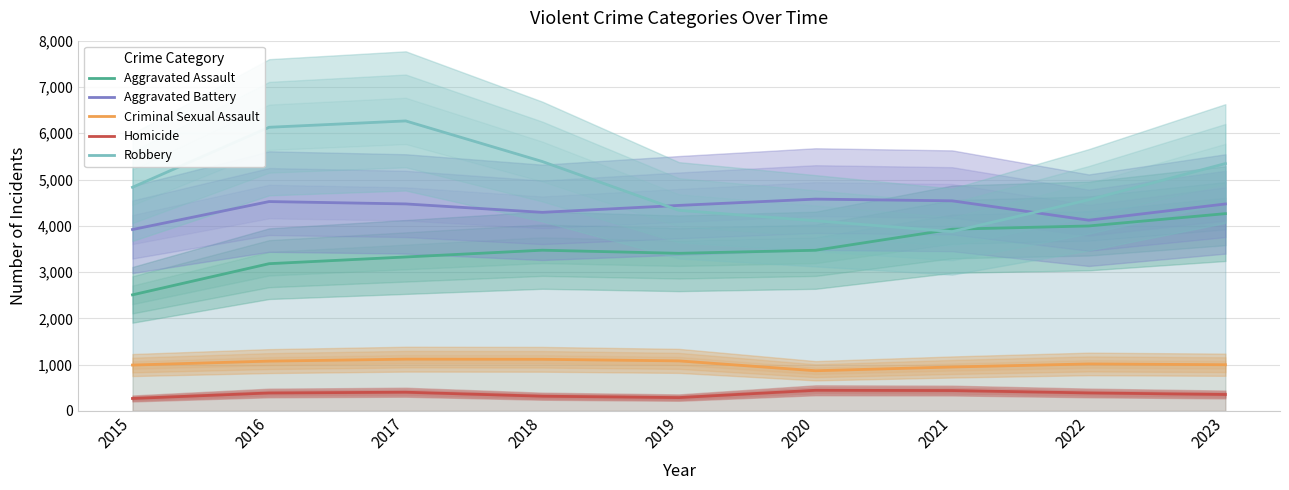

How many interior local peaks does the Aggravated Battery series have?

2